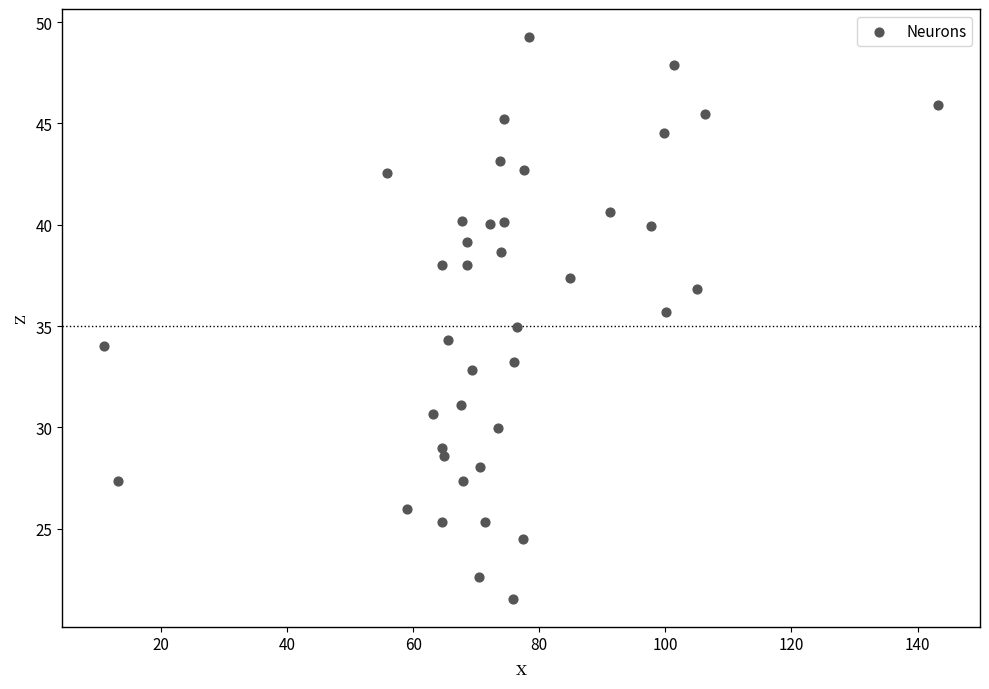

What is the range of Y values (max minus min)?

27.7